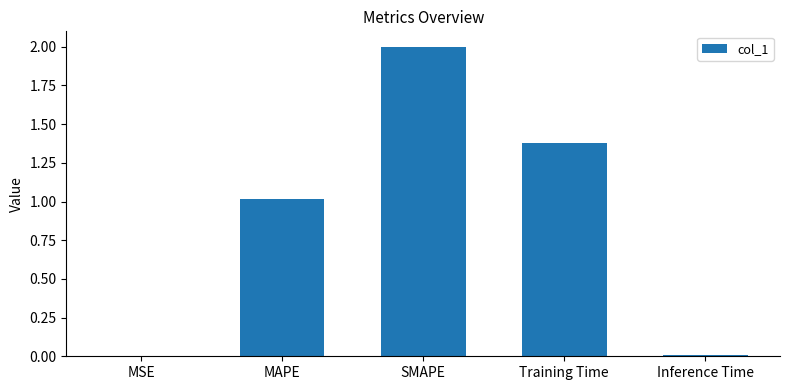

What is the maximum value shown in the chart?

2.0